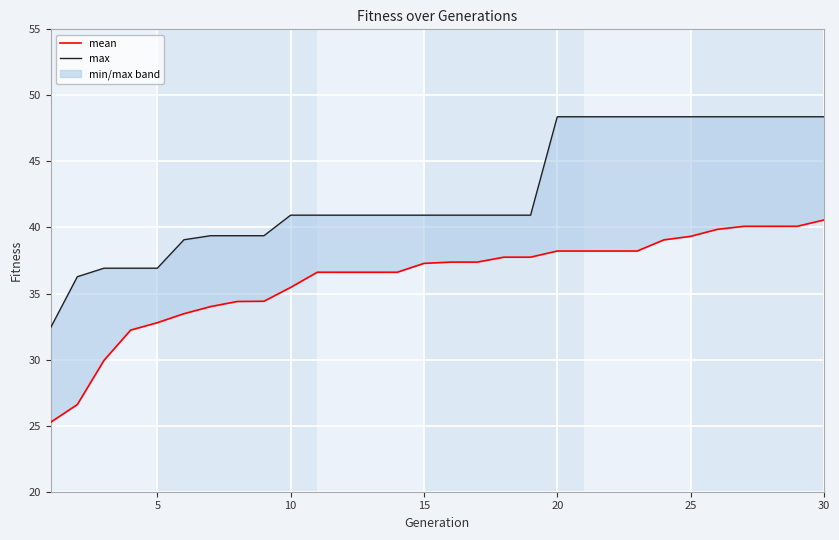

Is the value of mean at 0 greater than the value of max at 29?

No